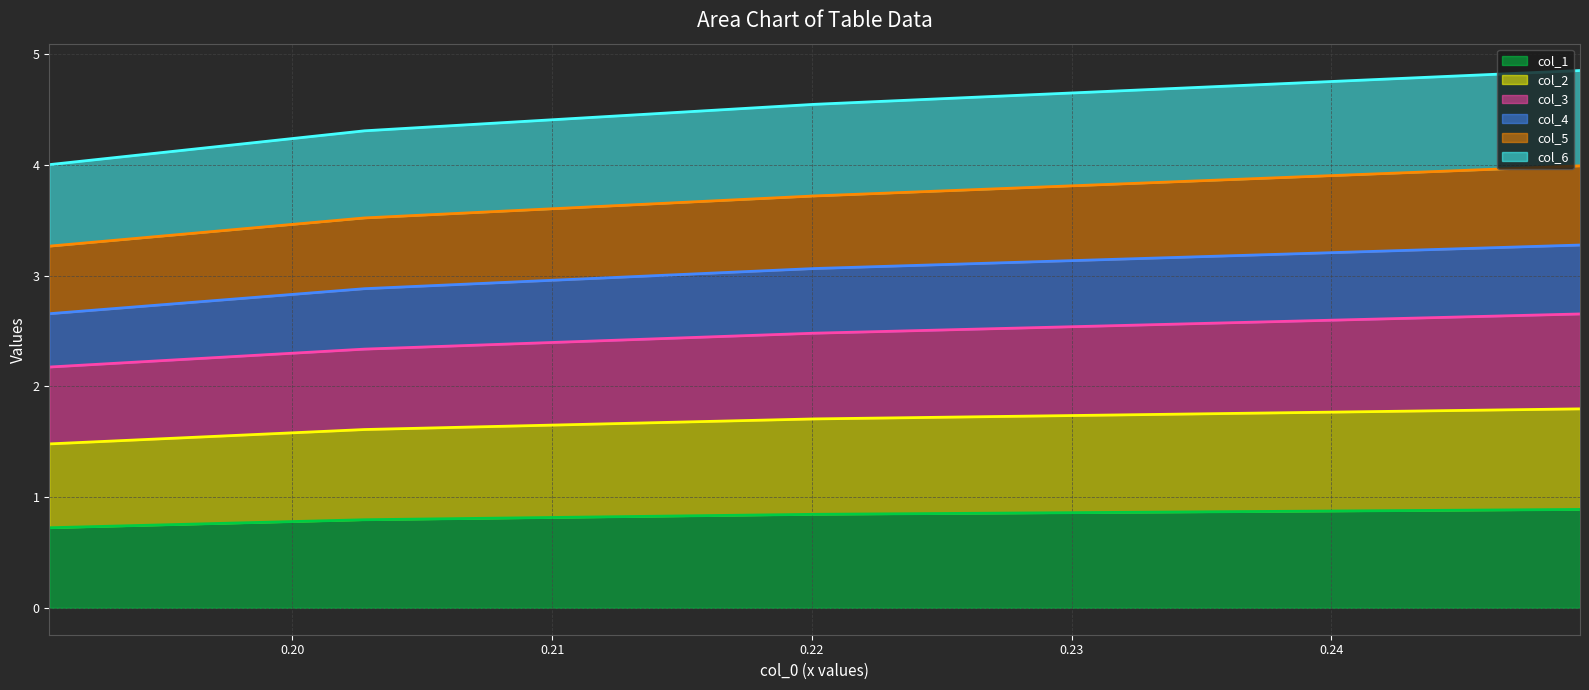

What is the sum of all col_2 line values?

6.6